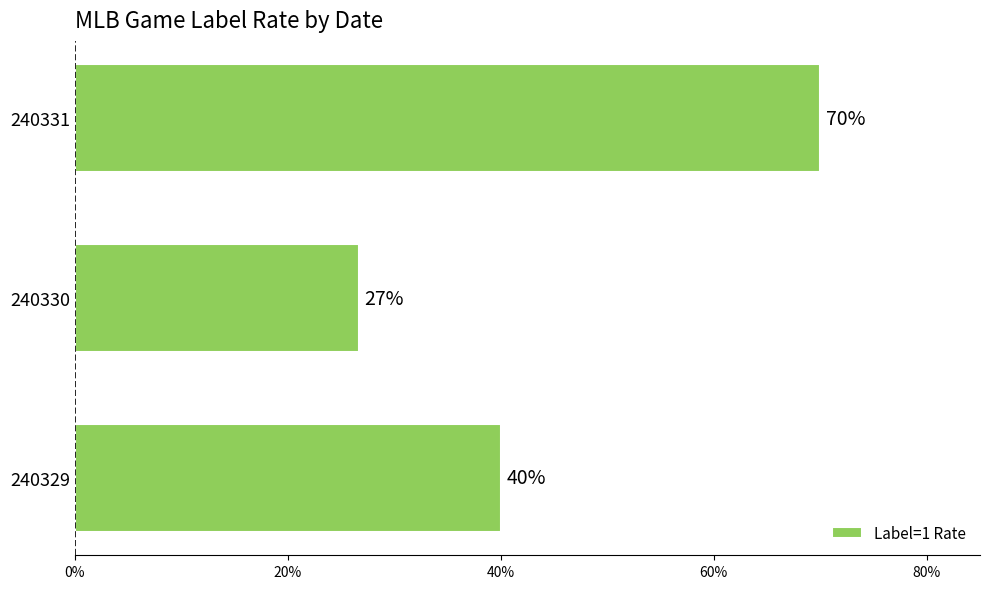

Does the chart contain any negative values?

No